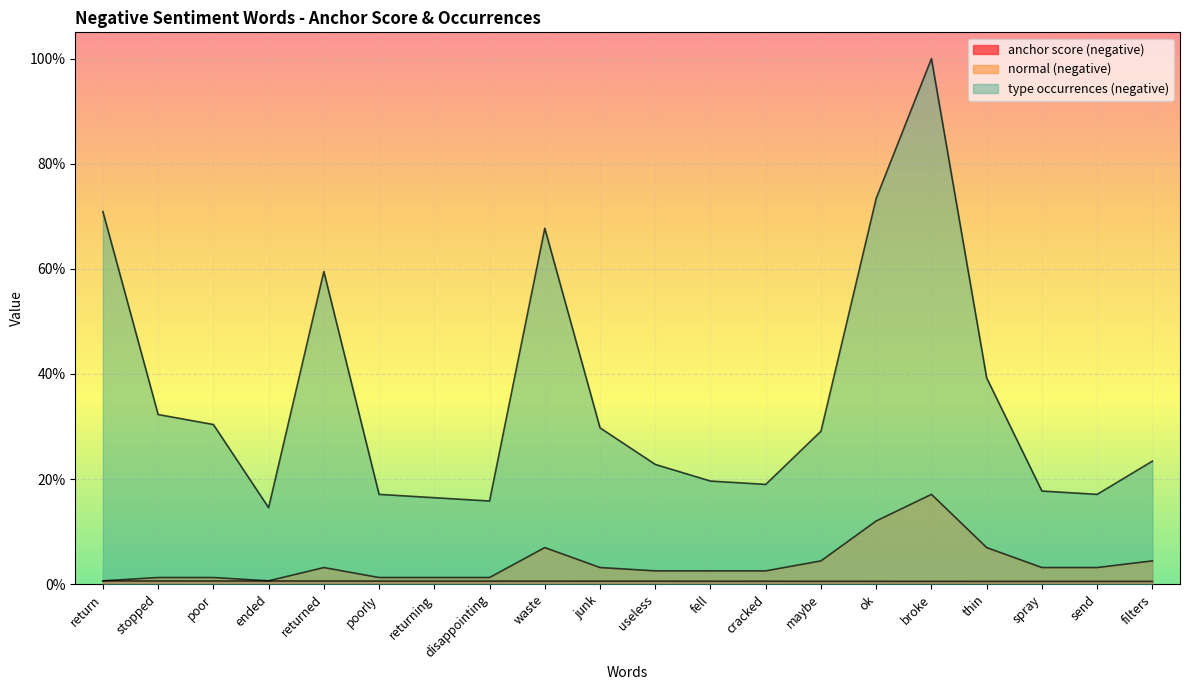

True or false: anchor score (negative) has more than 0 interior local peaks.

False